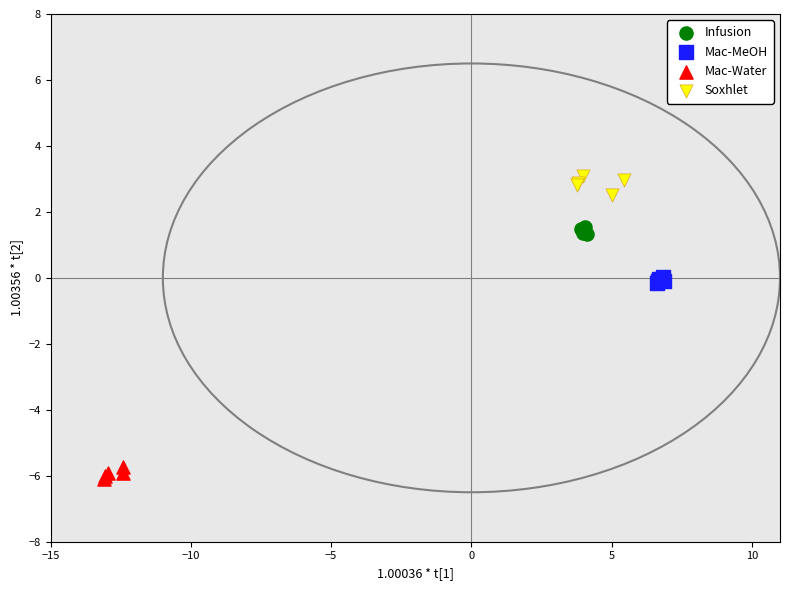

Which series reaches the minimum Y coordinate?

Mac-Water